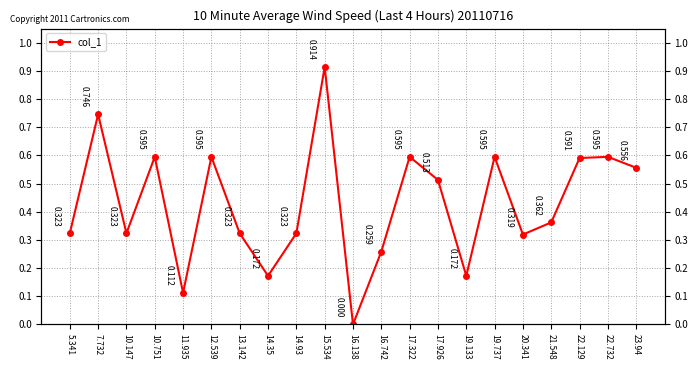

True or false: there are more than 2 points higher than both neighbors.

True